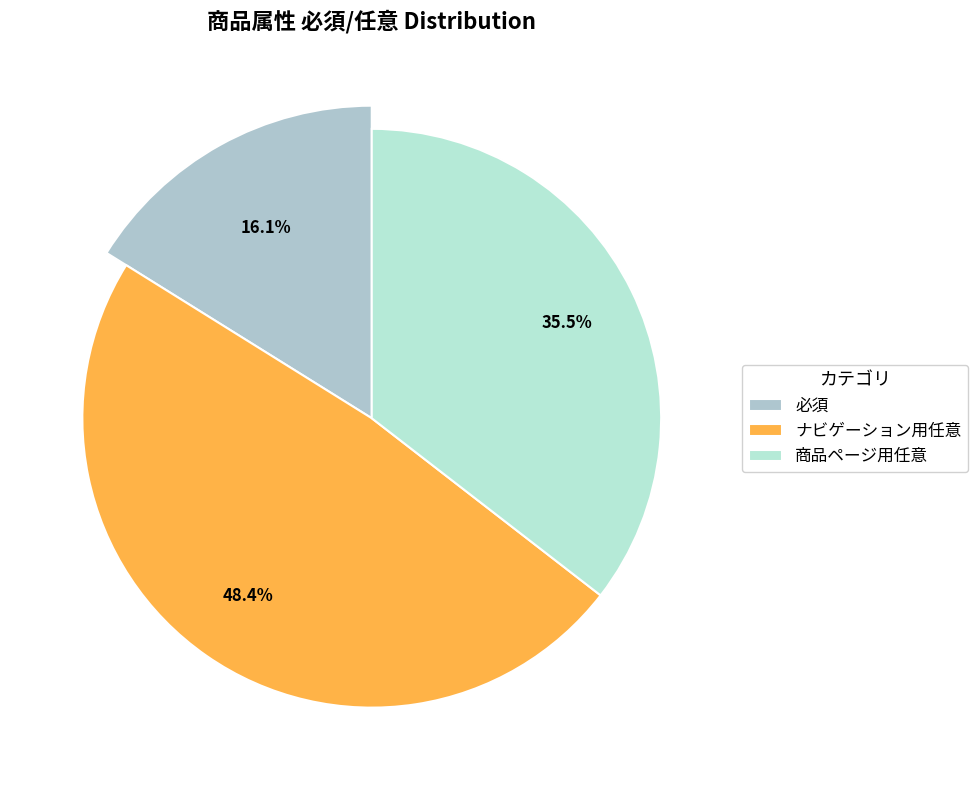

What is the change in value from 必須 to ナビゲーション用任意?

+10